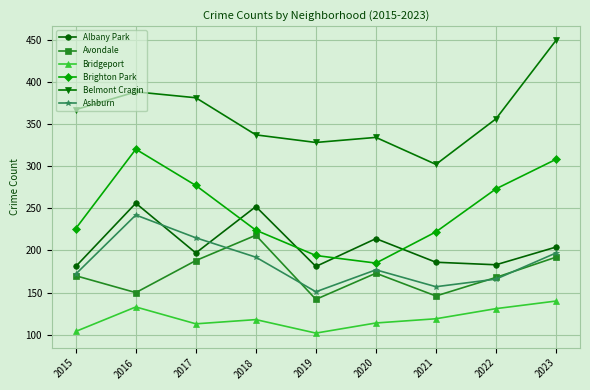

True or false: Bridgeport and Brighton Park intersect in this chart.

False